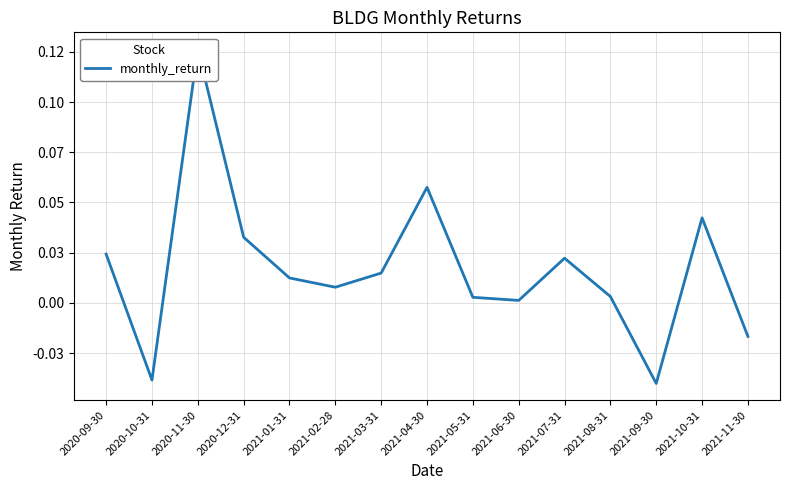

Does the chart have visible grid lines?

Yes